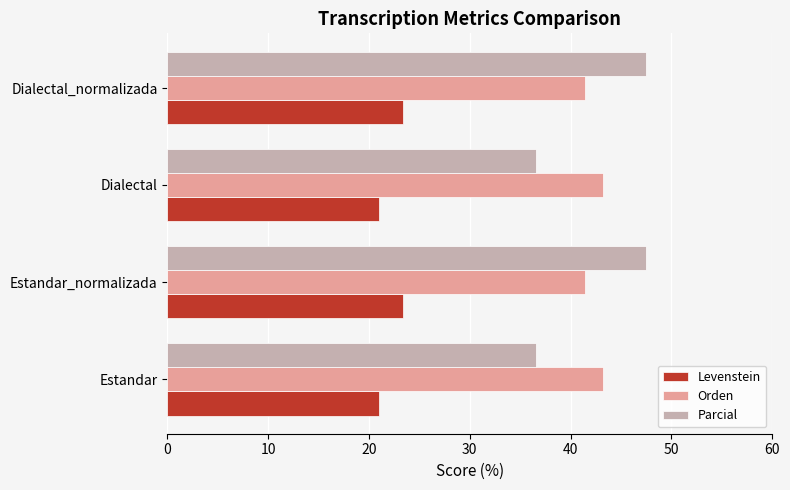

What are all the series names shown in the legend?

Levenstein, Orden, Parcial